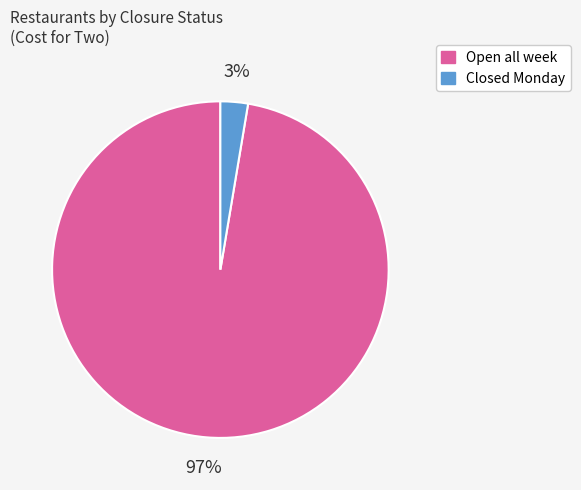

Does any single category account for the majority?

Yes